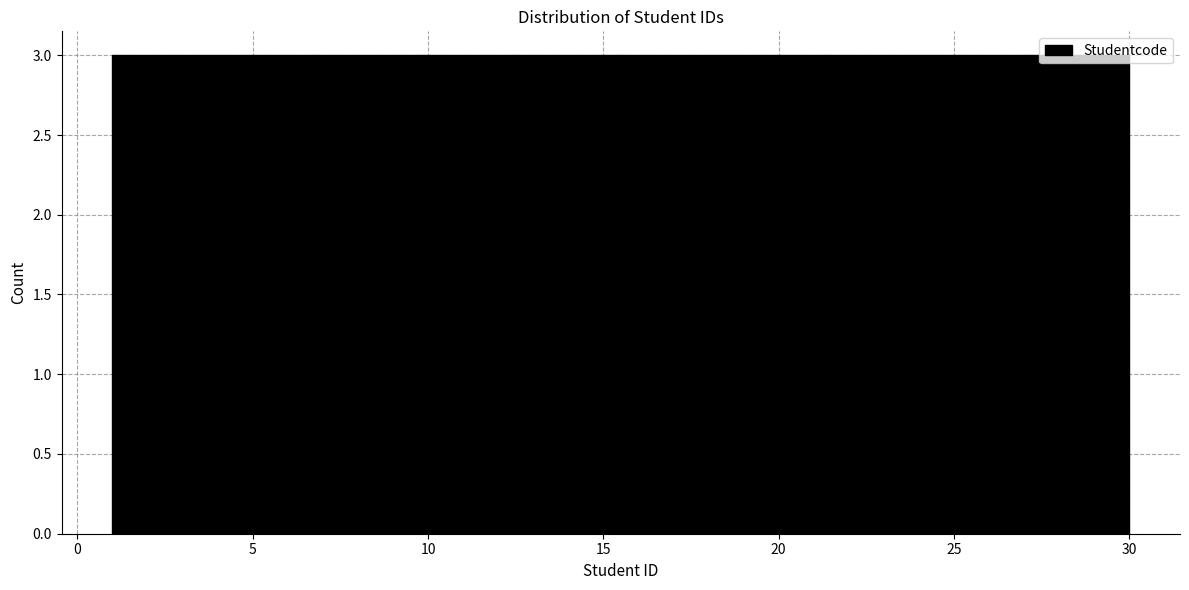

Reading left to right, list every bar in this chart as the range it spans on the x-axis followed by its height. Neither the bar edges nor the heights are printed on the chart, so give them approximately, as read against the axes.

1.0 to 3.9: 3
3.9 to 6.8: 3
6.8 to 9.7: 3
9.7 to 12.6: 3
12.6 to 15.5: 3
15.5 to 18.4: 3
18.4 to 21.3: 3
21.3 to 24.2: 3
24.2 to 27.1: 3
27.1 to 30.0: 3